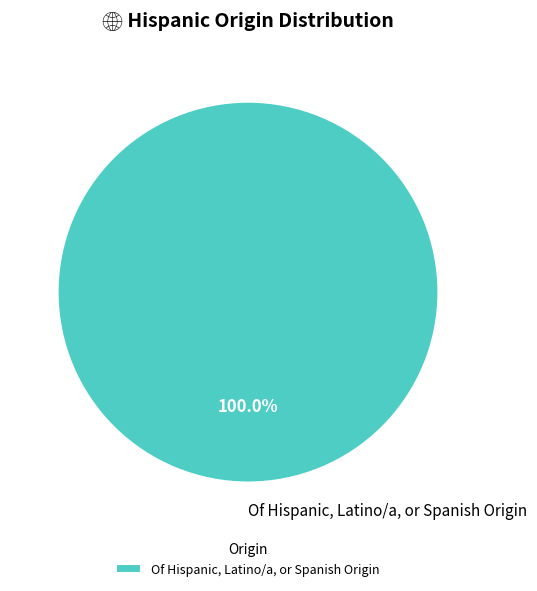

Which slice represents more than half of the pie?

Of Hispanic, Latino/a, or Spanish Origin